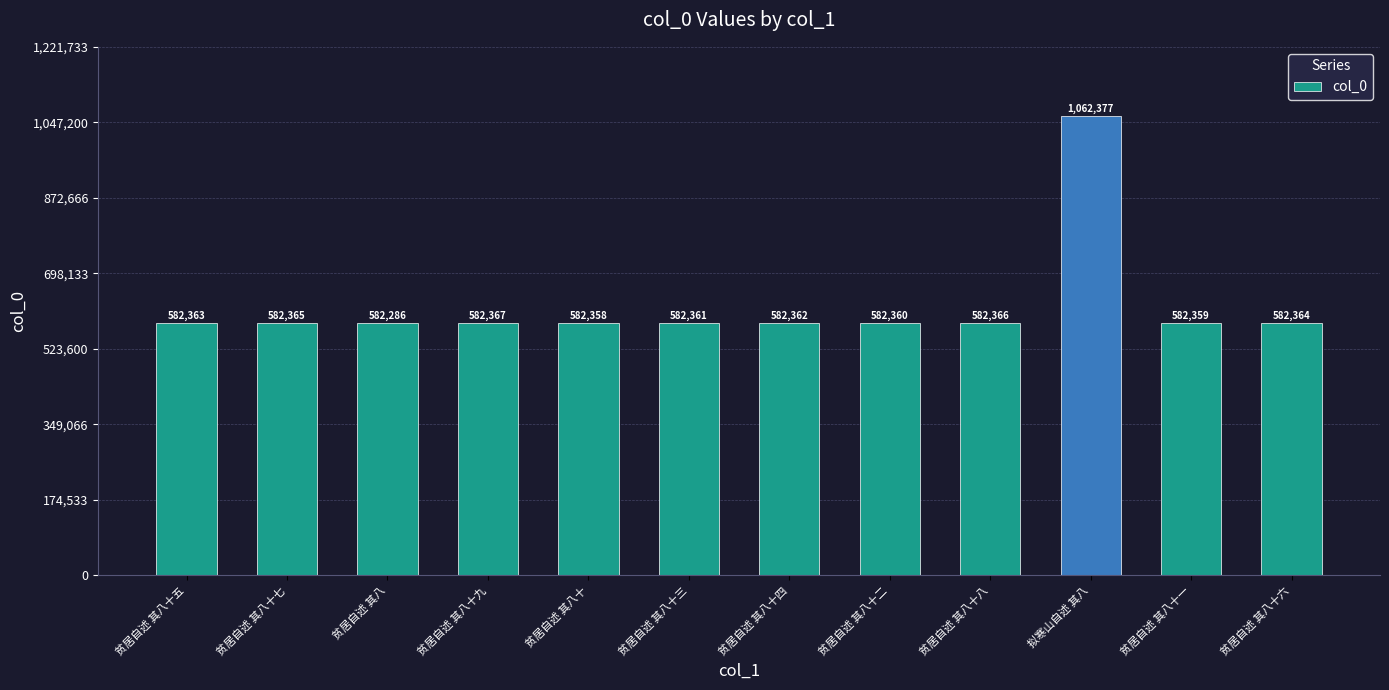

Between 贫居自述 其八十二 and 贫居自述 其八十六, which is larger?

贫居自述 其八十六